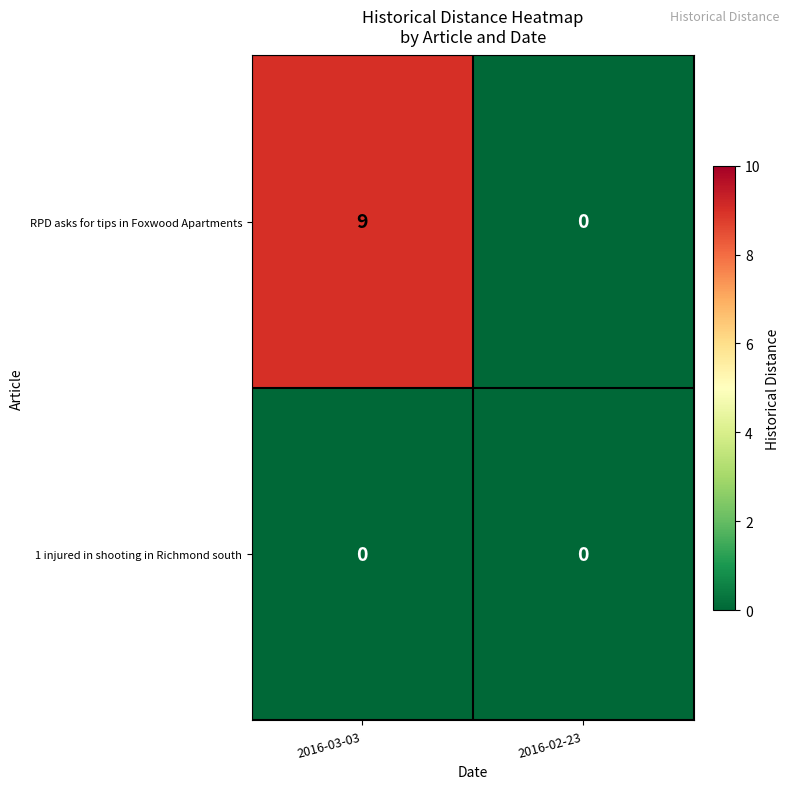

The RPD asks for tips in Foxwood Apartments series shows 3 at 2016-02-23. True or false?

False